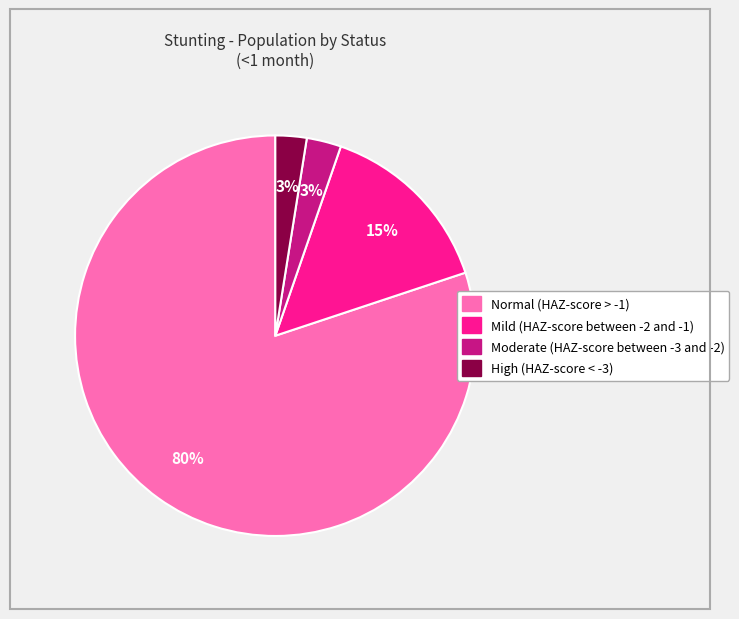

Does any single category account for the majority?

Yes